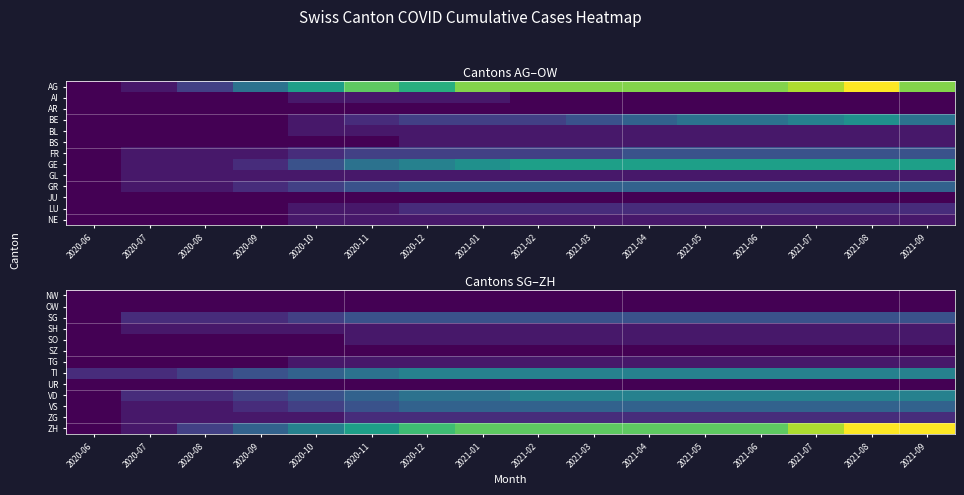

Is it true that VS equals 0 at 2020-06?

True